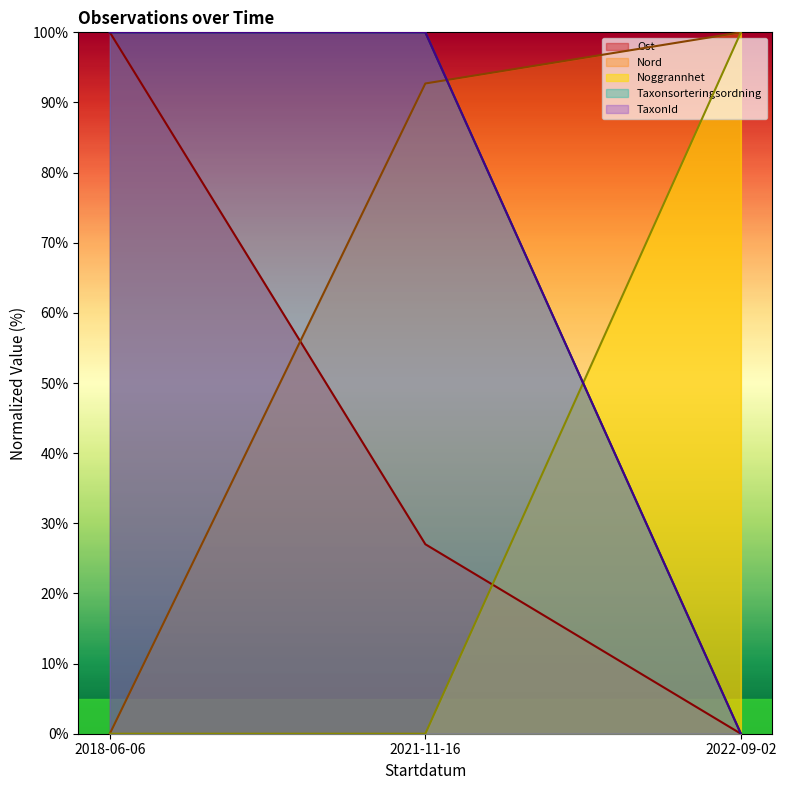

Reading left to right, transcribe all the data shown in this chart.

Ost: 2018-06-06=100.0	2021-11-16=27.0	2022-09-02=0.0
Nord: 2018-06-06=0.0	2021-11-16=92.7	2022-09-02=100.0
Noggrannhet: 2018-06-06=100.0	2021-11-16=100.0	2022-09-02=0.0
Taxonsorteringsordning: 2018-06-06=0.0	2021-11-16=0.0	2022-09-02=100.0
TaxonId: 2018-06-06=100.0	2021-11-16=100.0	2022-09-02=0.0